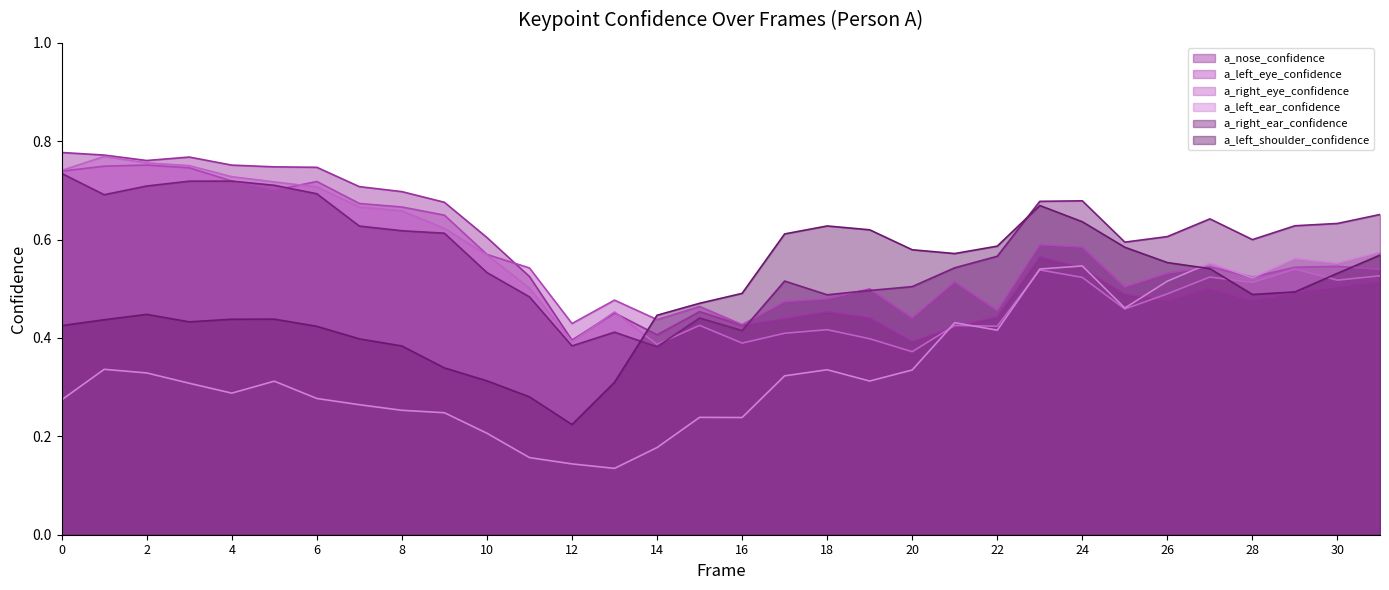

At which category is the sum across all series the highest?

1